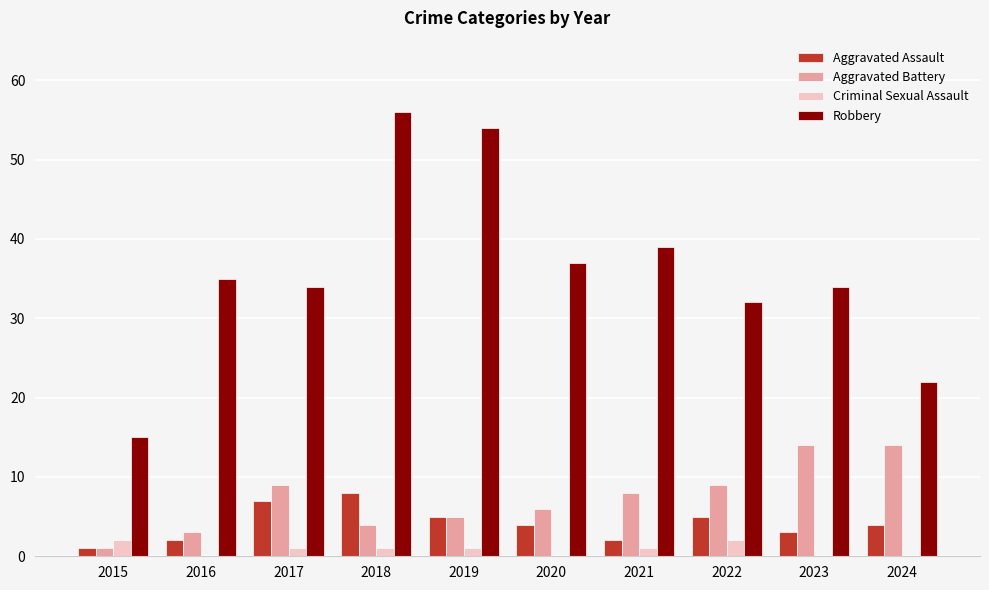

Are the bars horizontal?

No